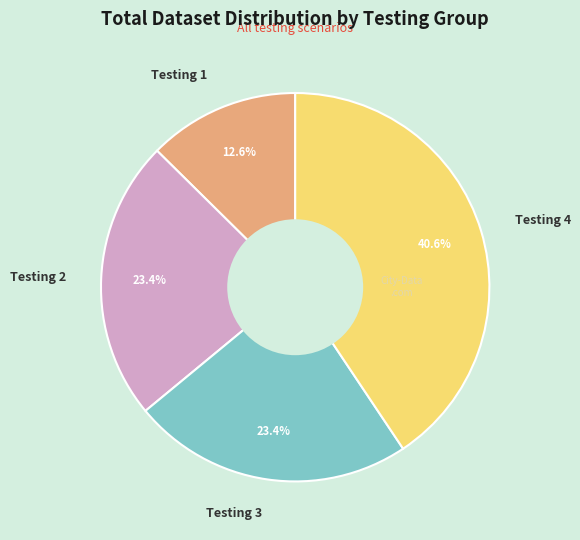

The Testing 4 slice represents 34% of the pie. True or false?

False